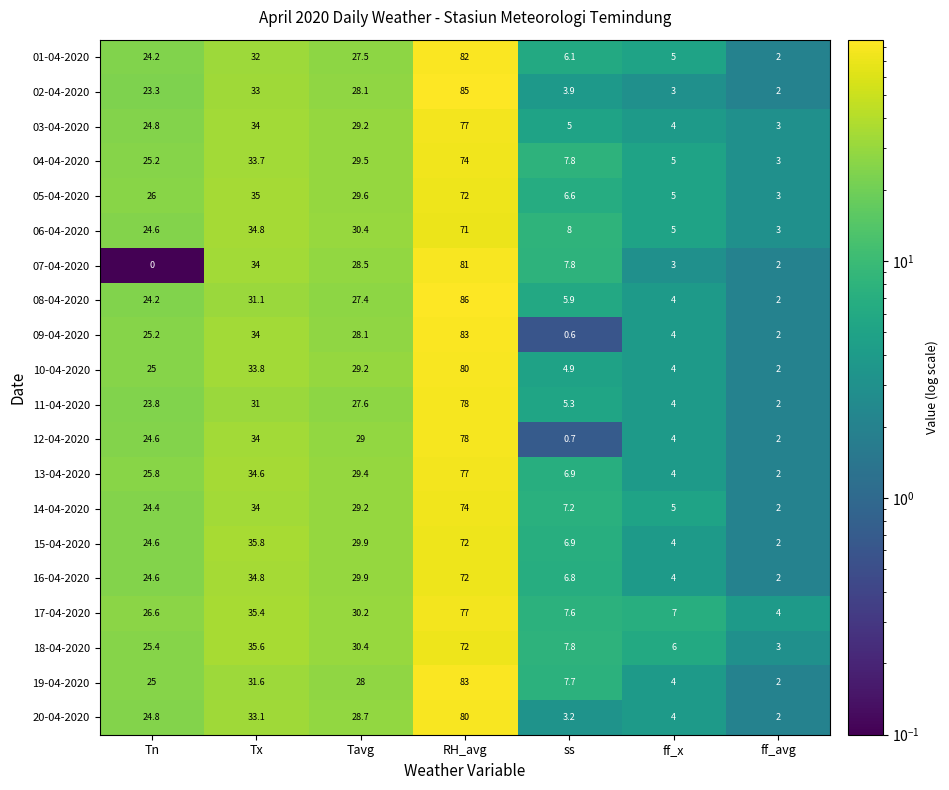

Rank the categories by 17-04-2020 value from highest to lowest.

RH_avg, Tx, Tavg, Tn, ss, ff_x, ff_avg